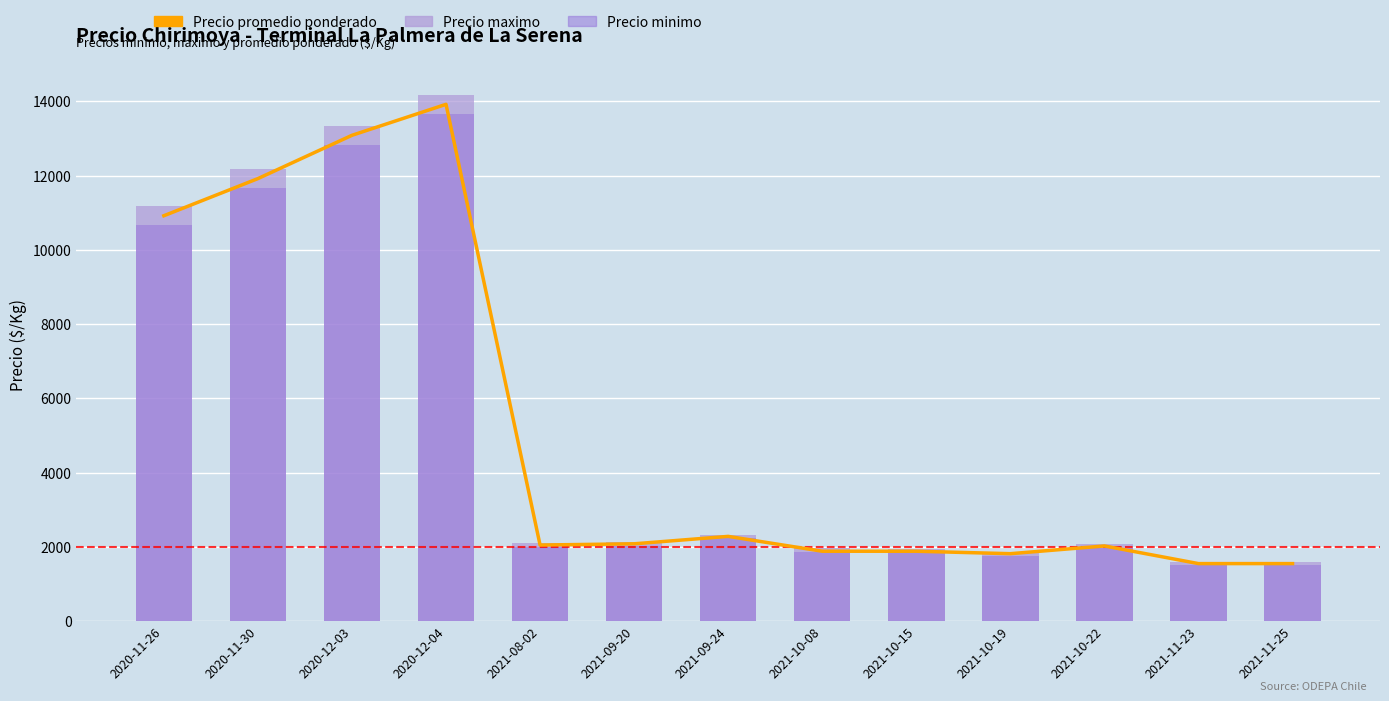

Which has a higher value, 2021-11-25 or 2020-11-26?

2020-11-26